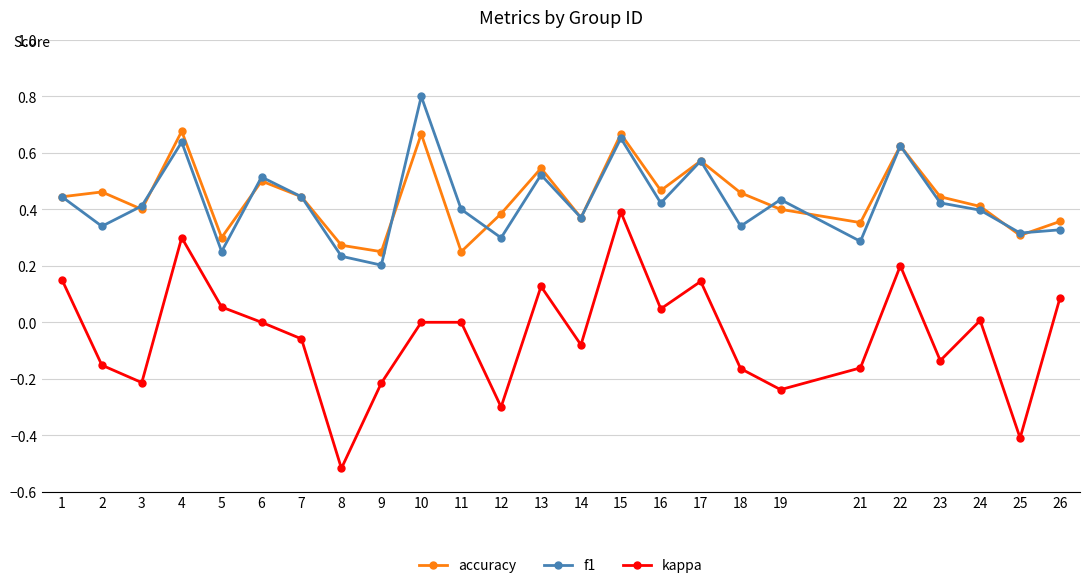

Where does the kappa series first go above 0?

1